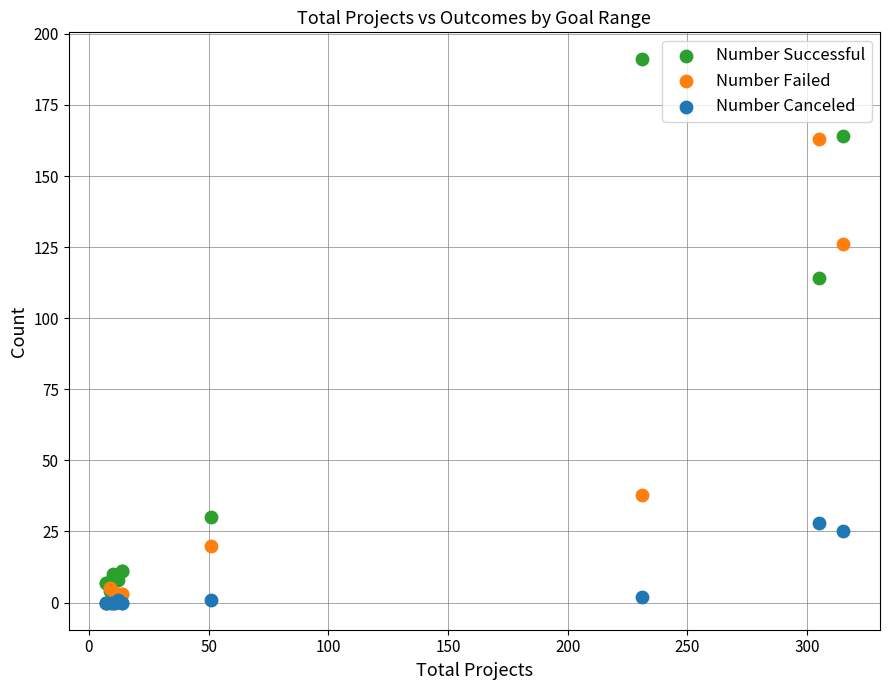

Across all series, what Y value is closest to 95?

114